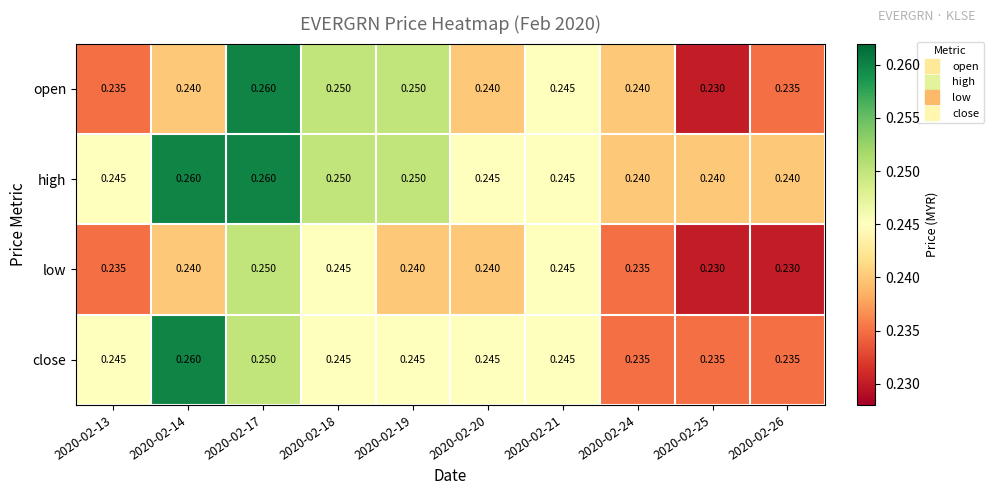

At which category is the sum across all series the highest?

2020-02-17